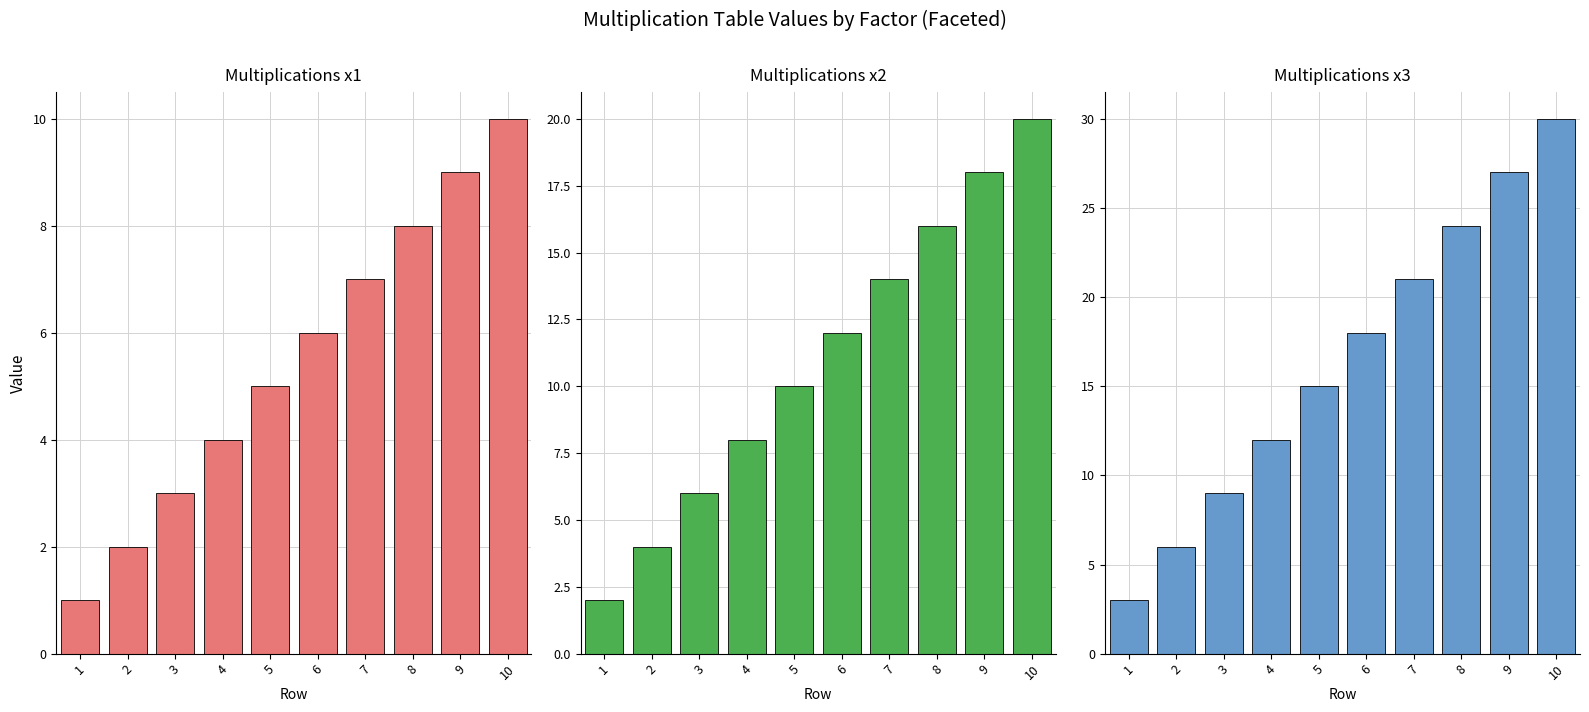

Count the number of data series in this chart.

3